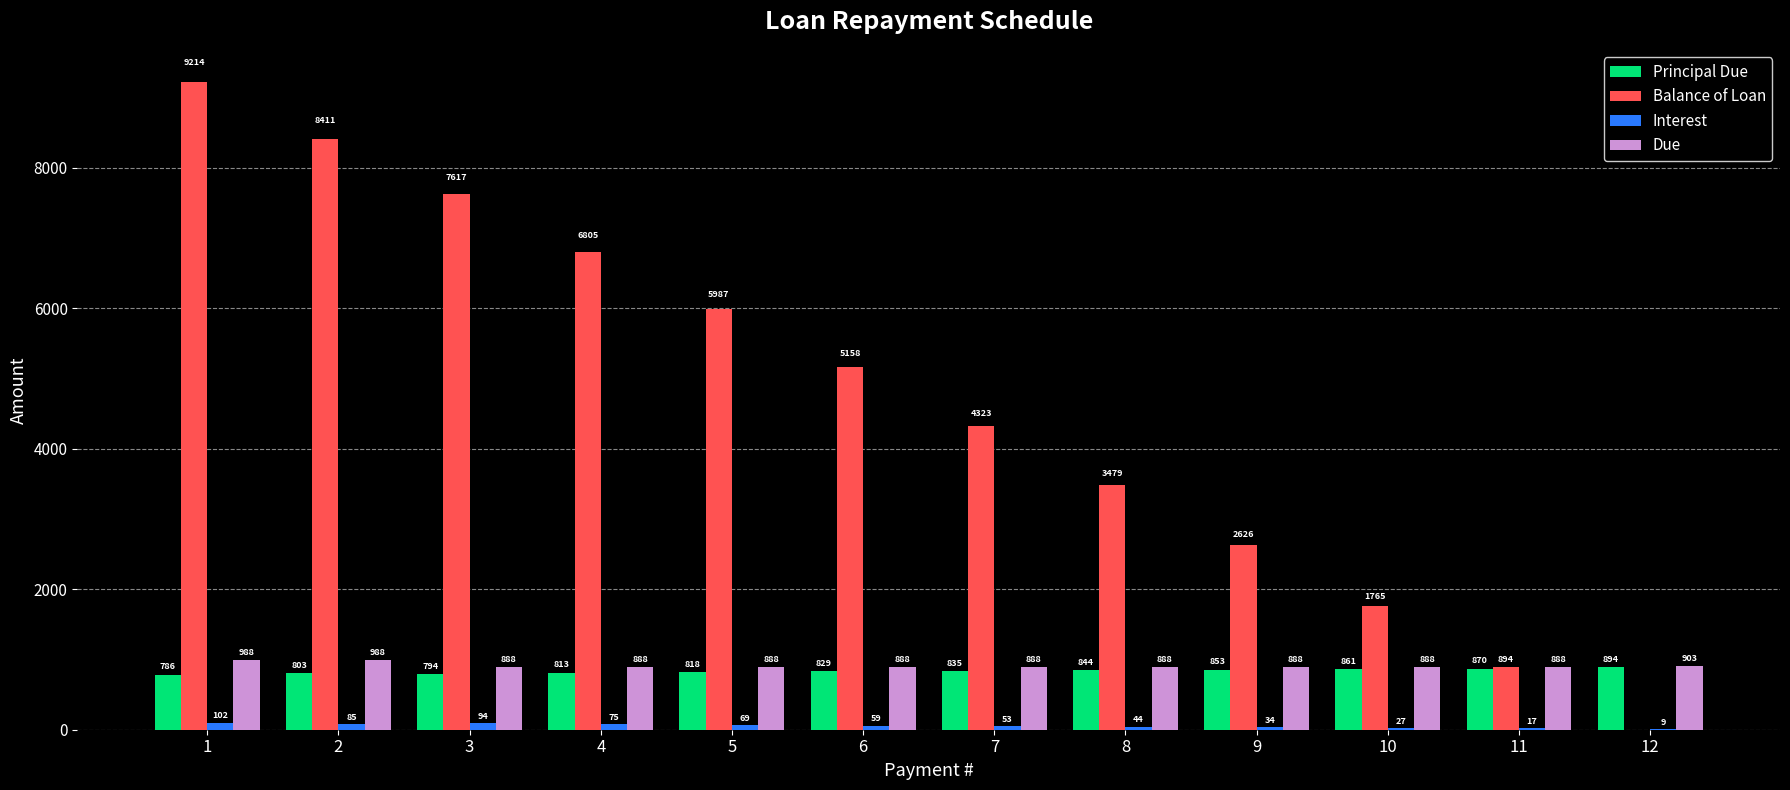

Which series changed the most between 7 and 11?

Balance of Loan